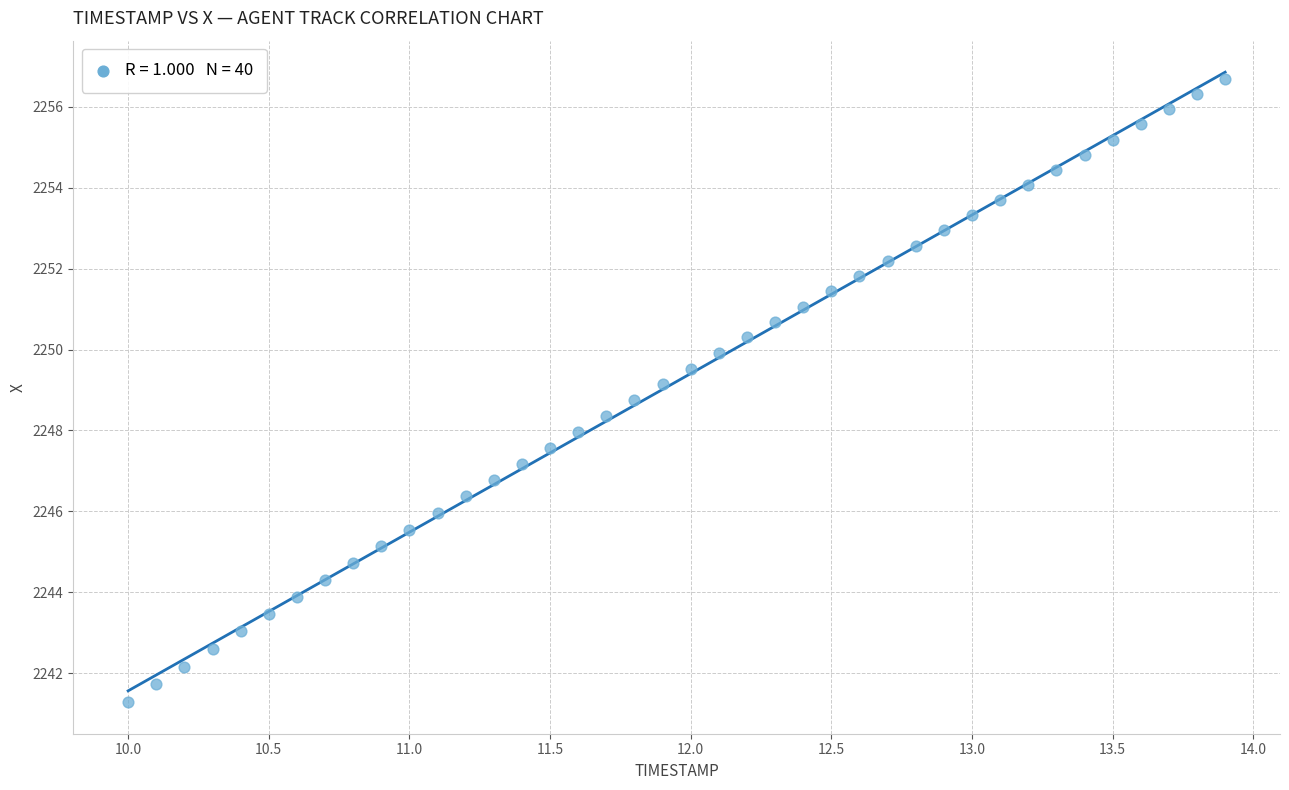

What is the range of X values (max minus min)?

3.9